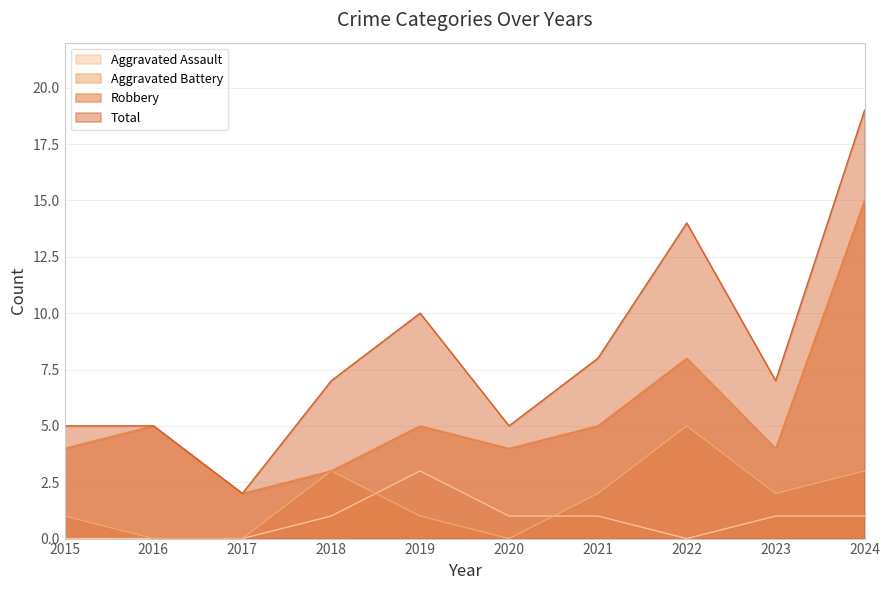

What is the average value of the Aggravated Battery series?

2